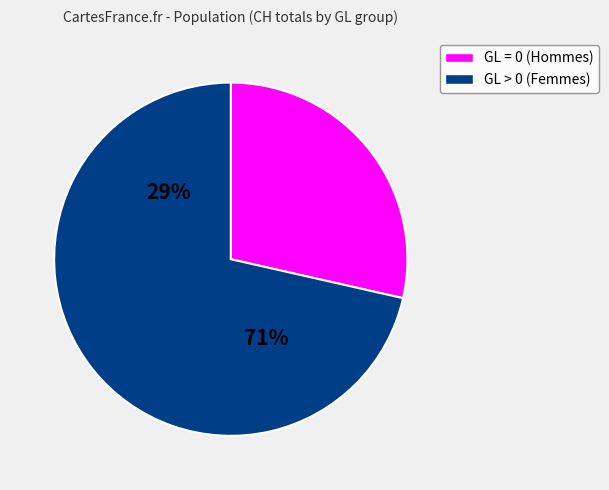

Is the sum of GL=0 and GL>0 greater than half?

Yes